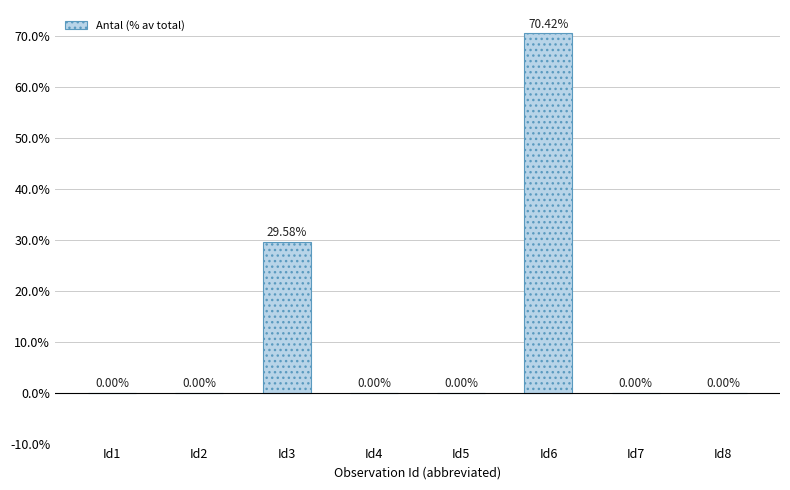

What is the change in value from Id1 to Id6?

+70.4